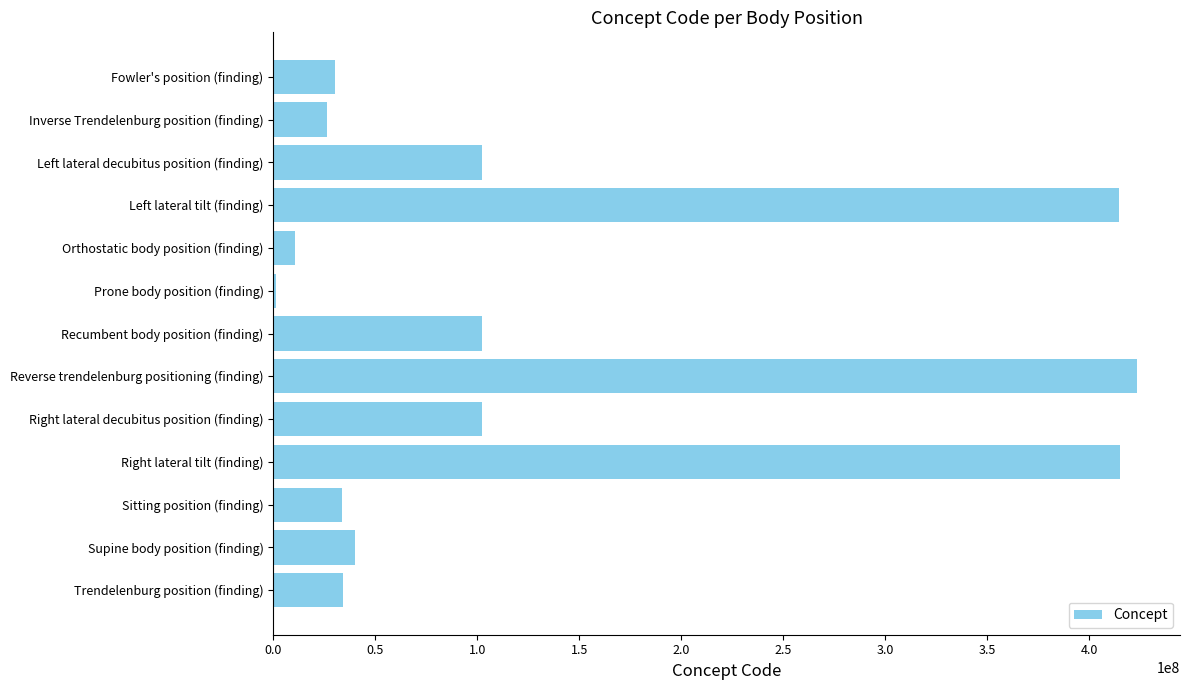

What is the sum of all values?

1737727039